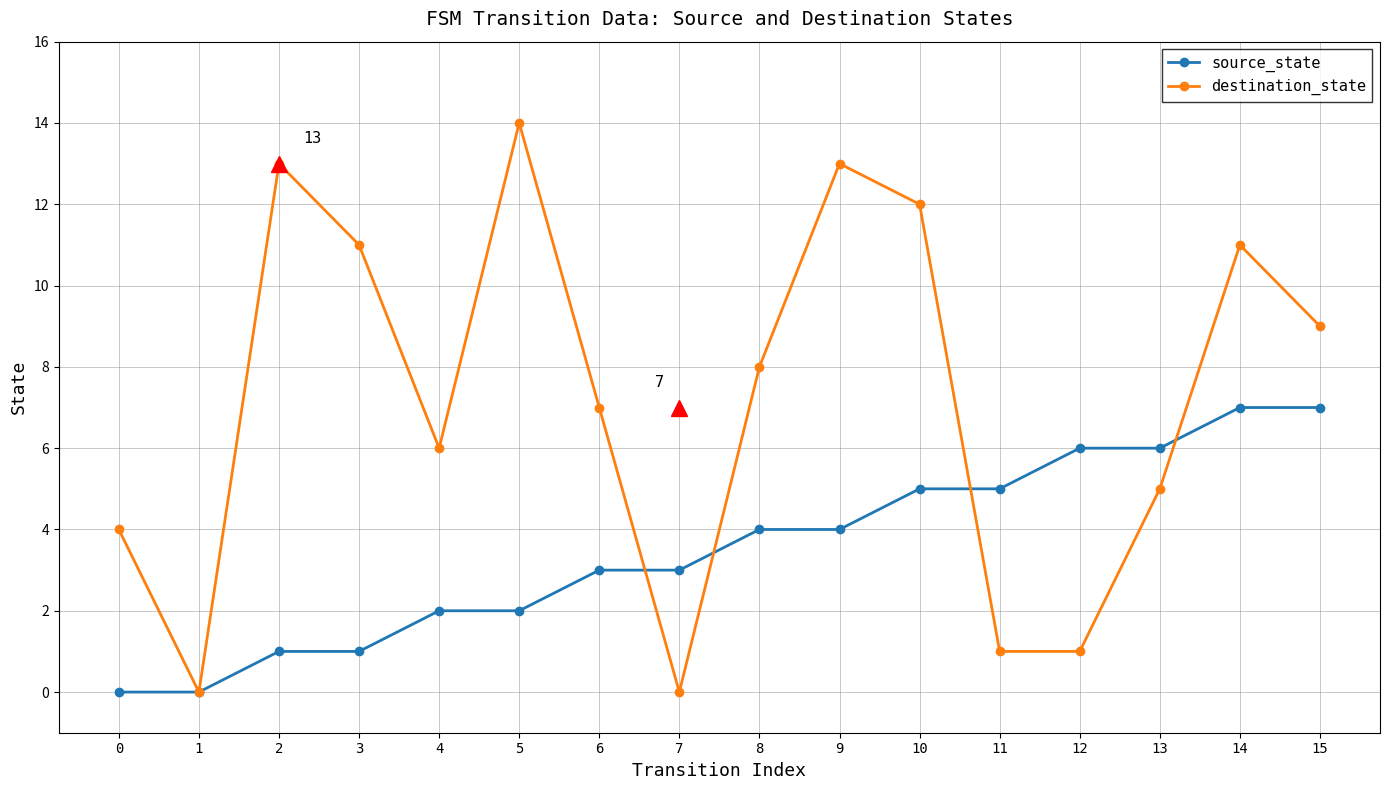

At 10, list the series in order from smallest to largest.

source_state, destination_state